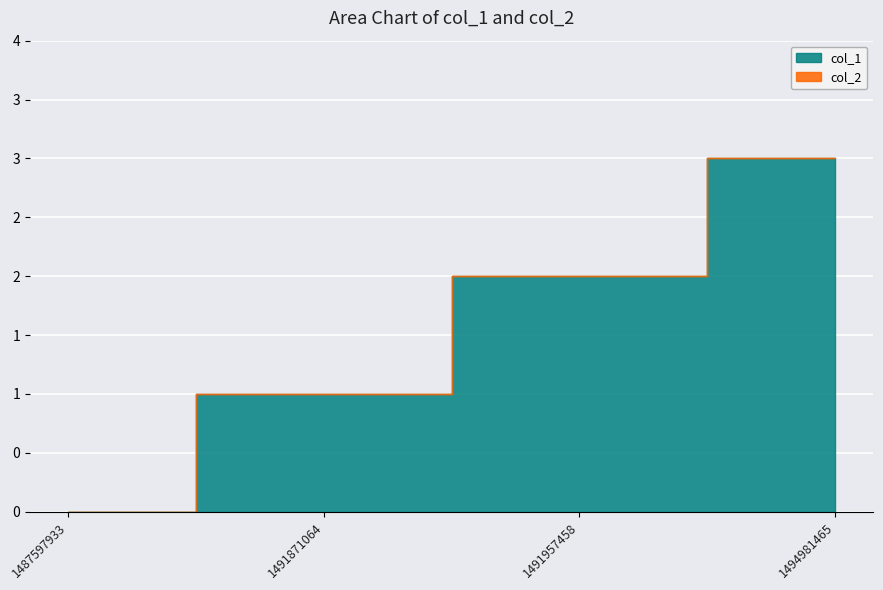

True or false: col_1 and col_2 cross at least once.

False